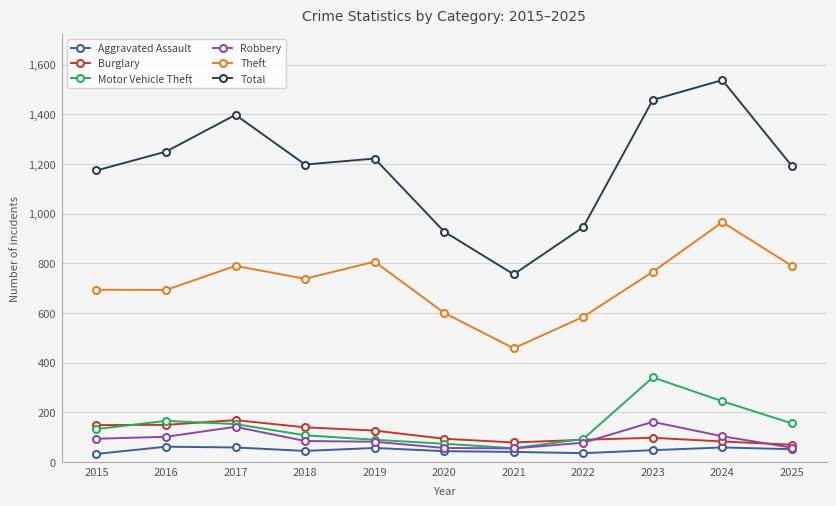

True or false: Aggravated Assault and Total intersect in this chart.

False